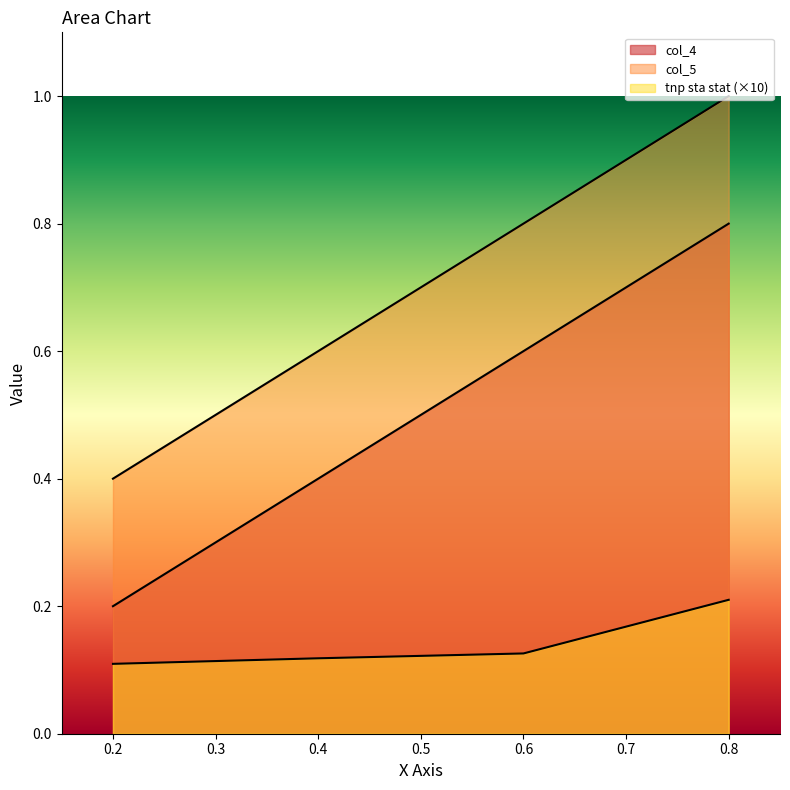

True or false: col_5 and col_4 intersect in this chart.

False